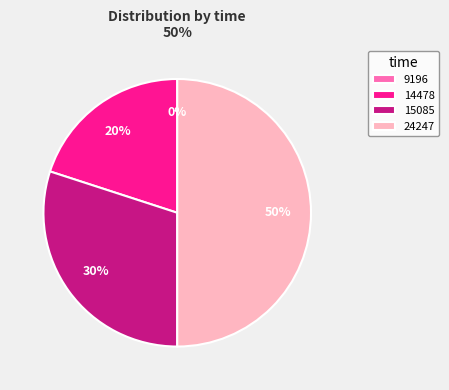

Count the number of slices in the pie.

4